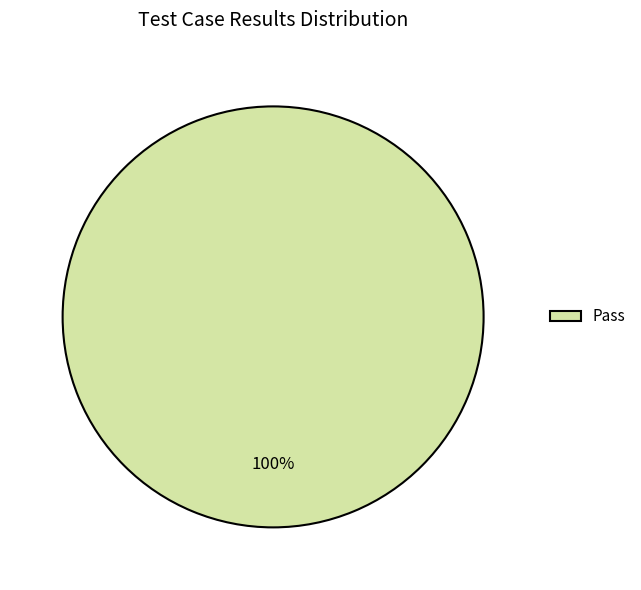

Which slice represents more than half of the pie?

Pass